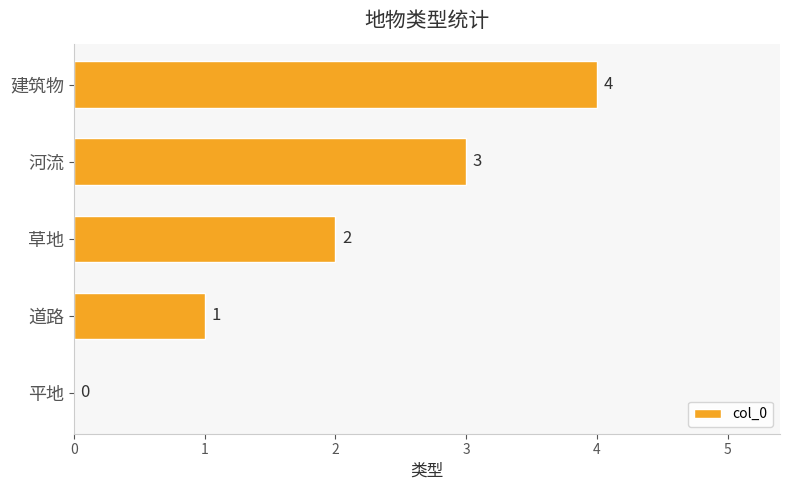

Count the number of categories in the chart.

5